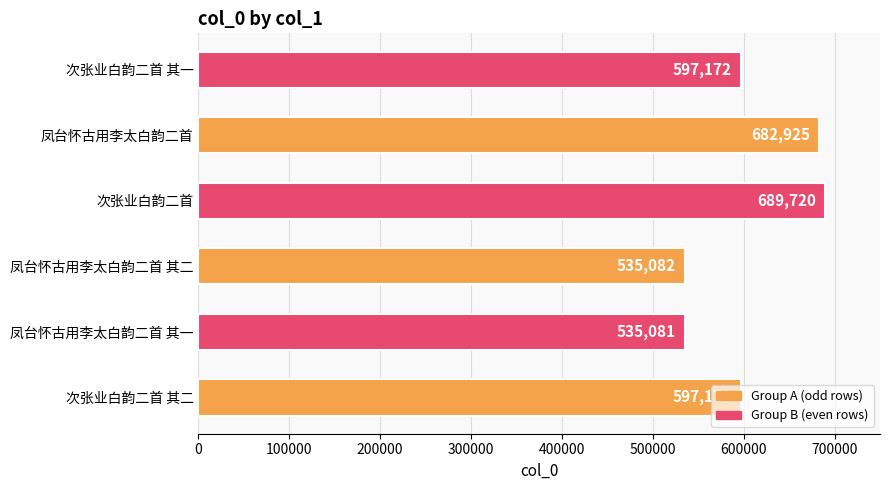

What is the sum of all values?

3637153